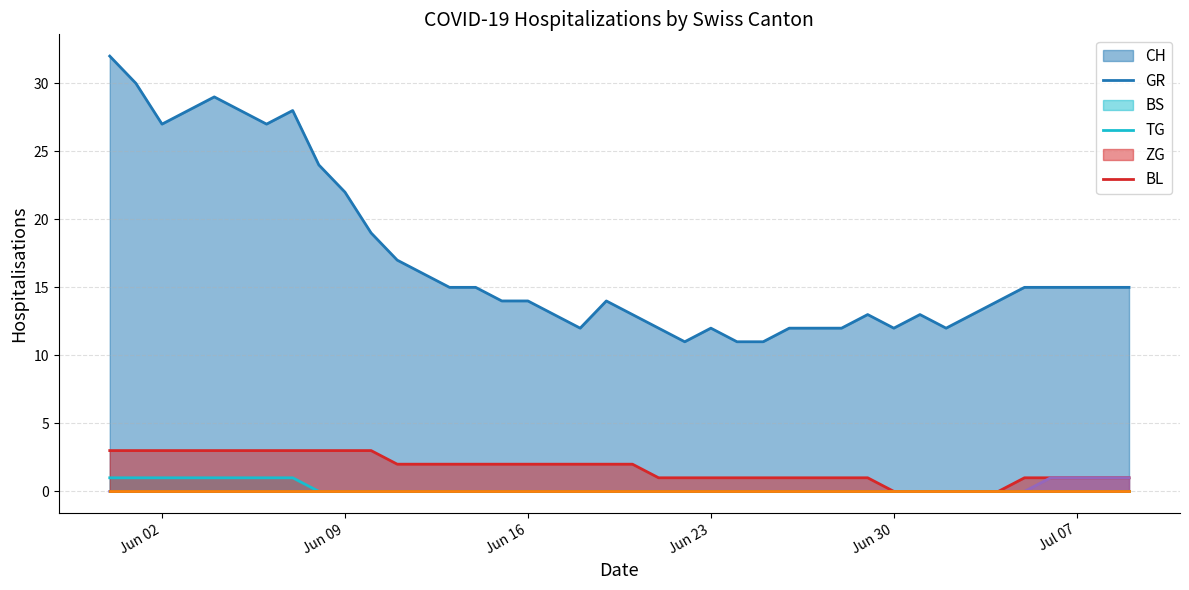

Does the chart have visible grid lines?

Yes